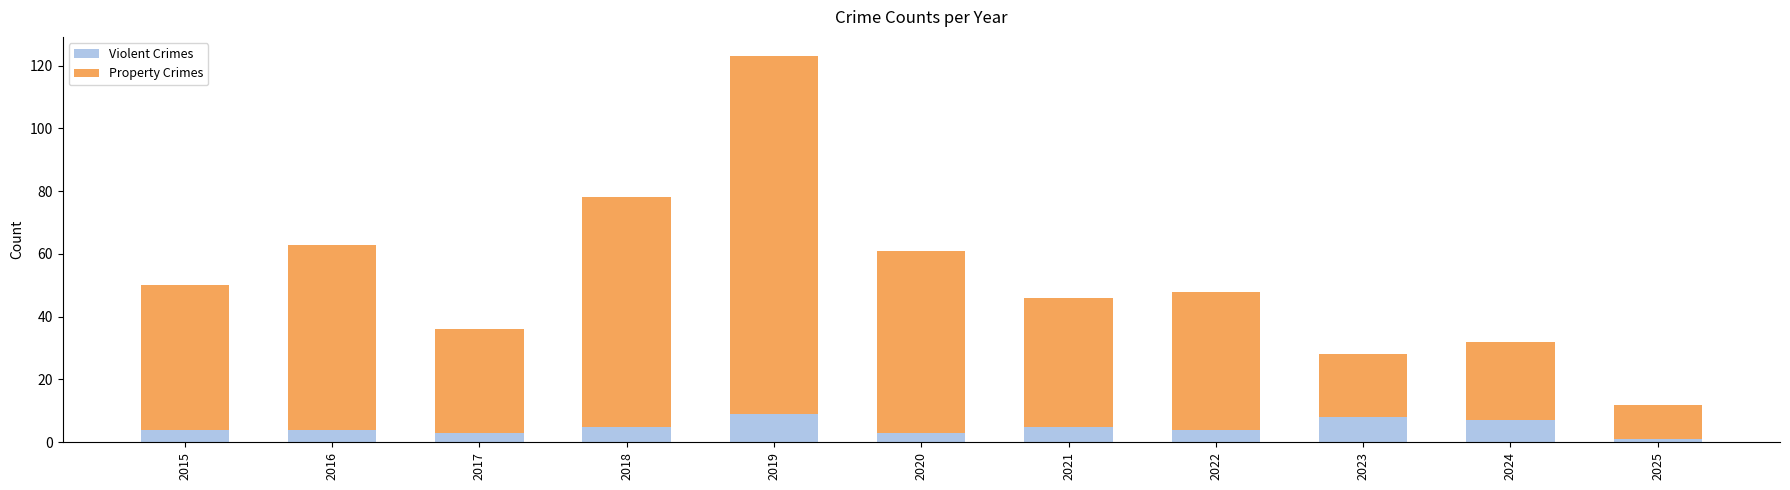

Reading left to right, what are the values for Violent Crimes?

4	4	3	5	9	3	5	4	8	7	1